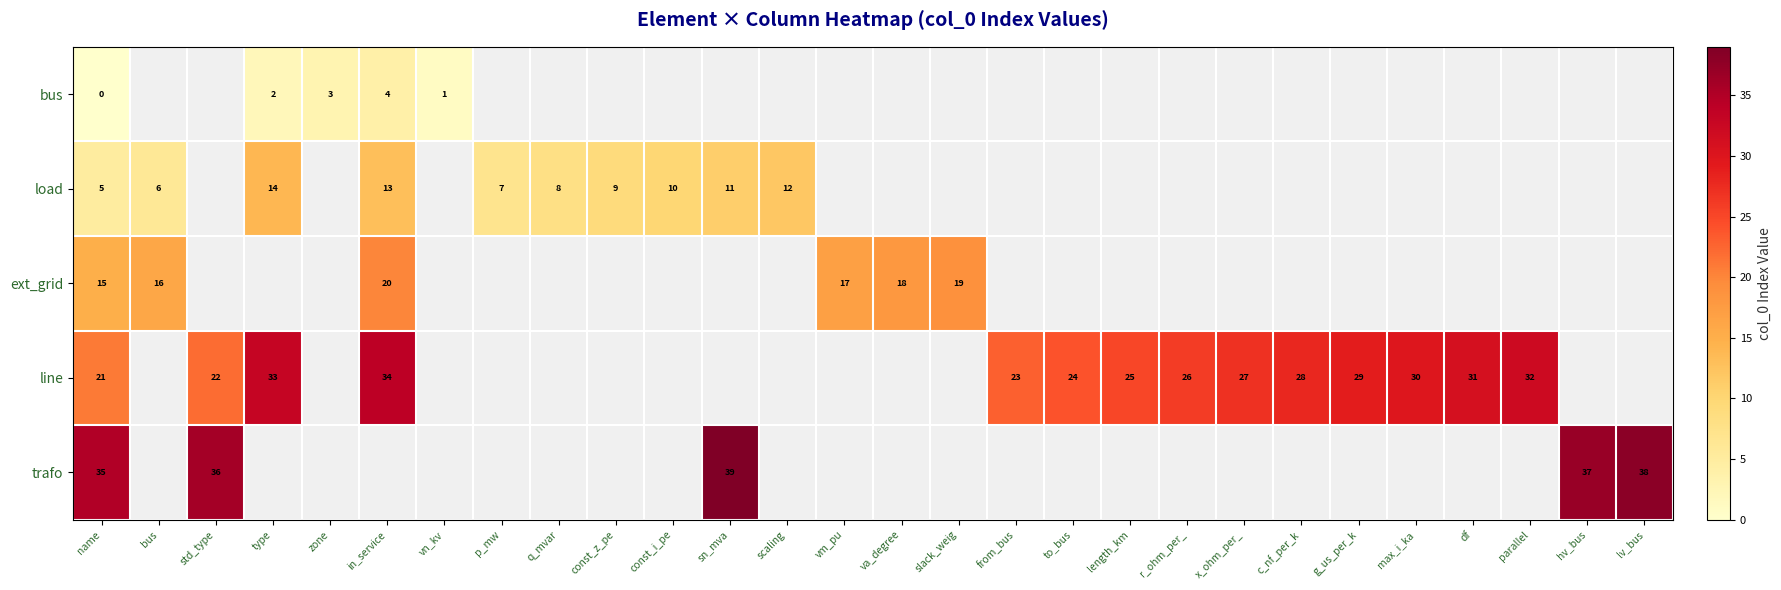

Is it true that load equals 5 at name?

True